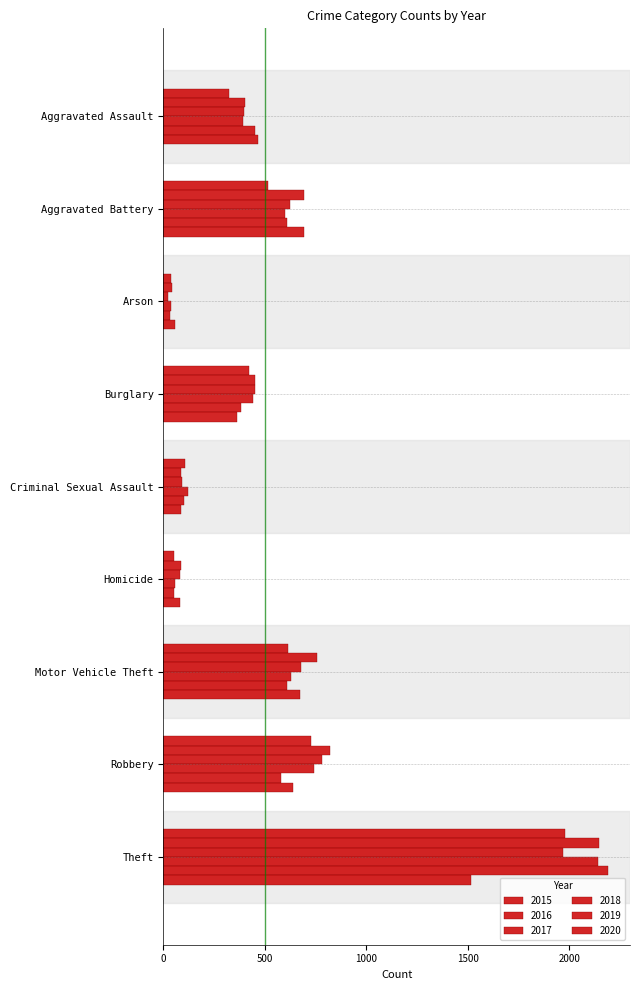

How many categories are shown in the chart?

9